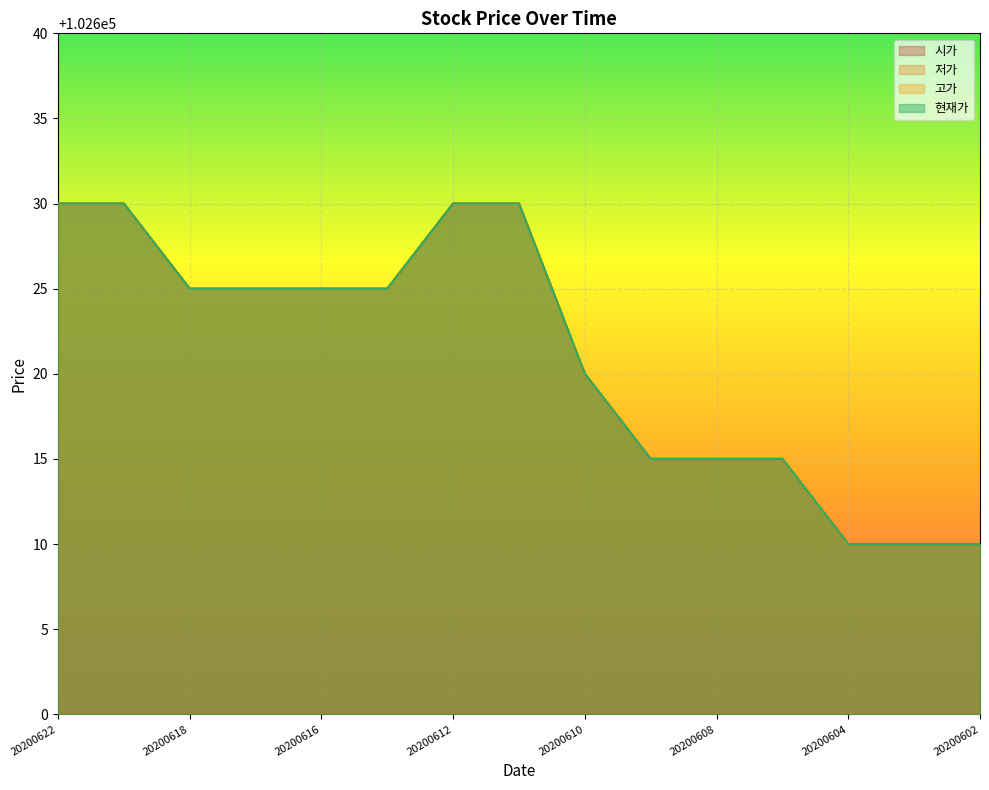

The value of 저가 at 20200622 is 102630. True or false?

True